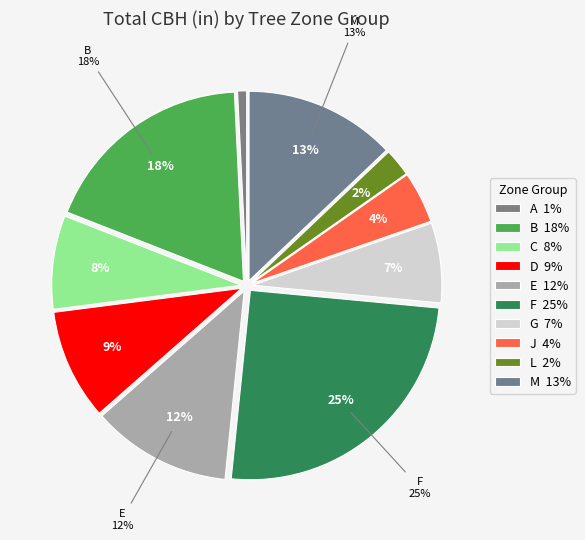

Does B account for over 50% of the chart?

No